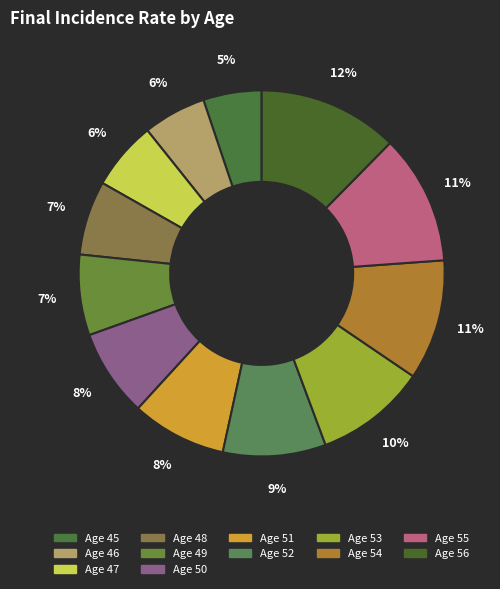

How many segments does this pie chart have?

12